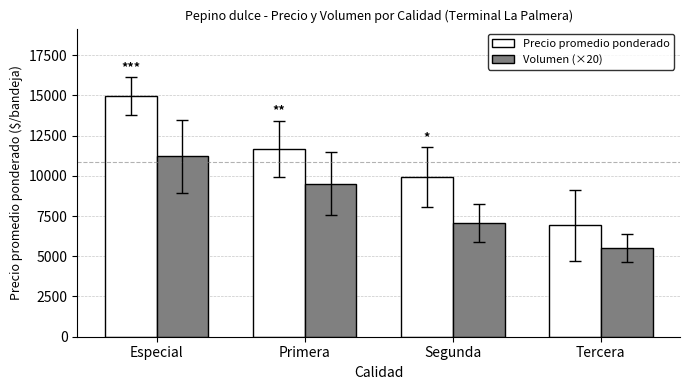

The value of Volumen (×20) at Segunda is 1728.0. True or false?

False